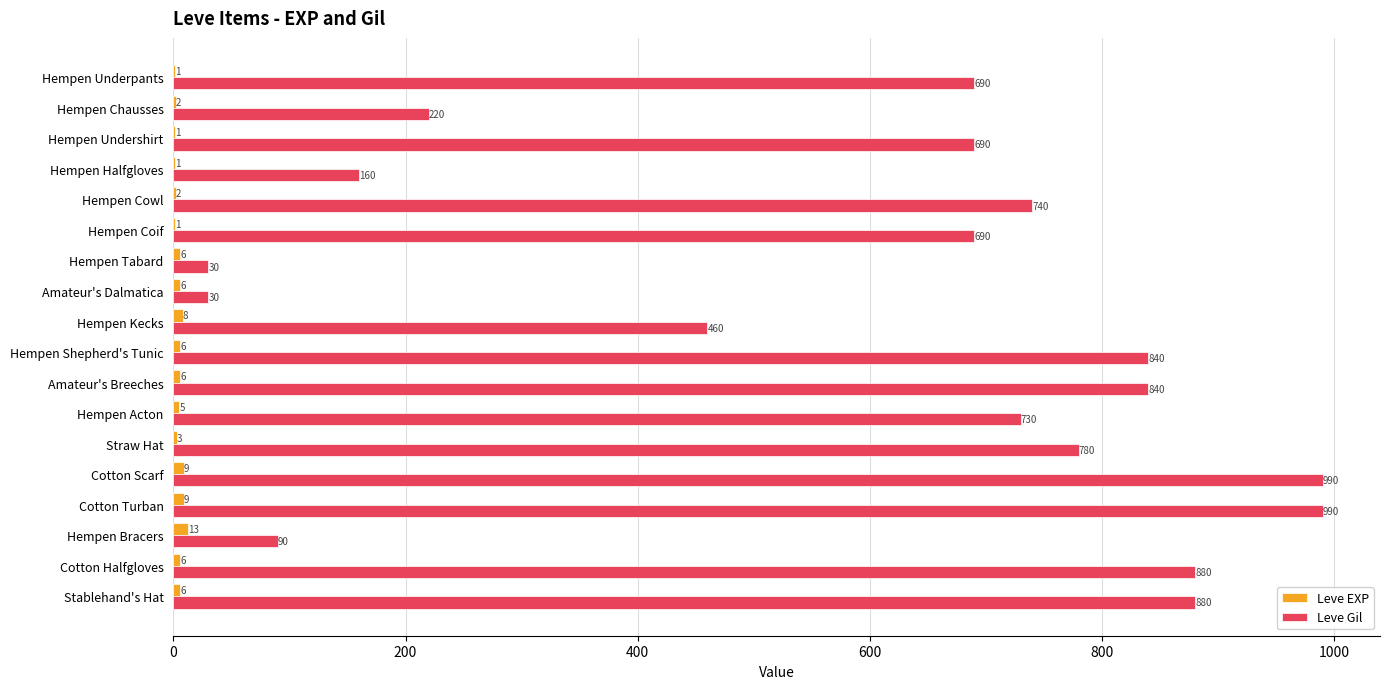

The value of Leve EXP at Straw Hat is 3. True or false?

True